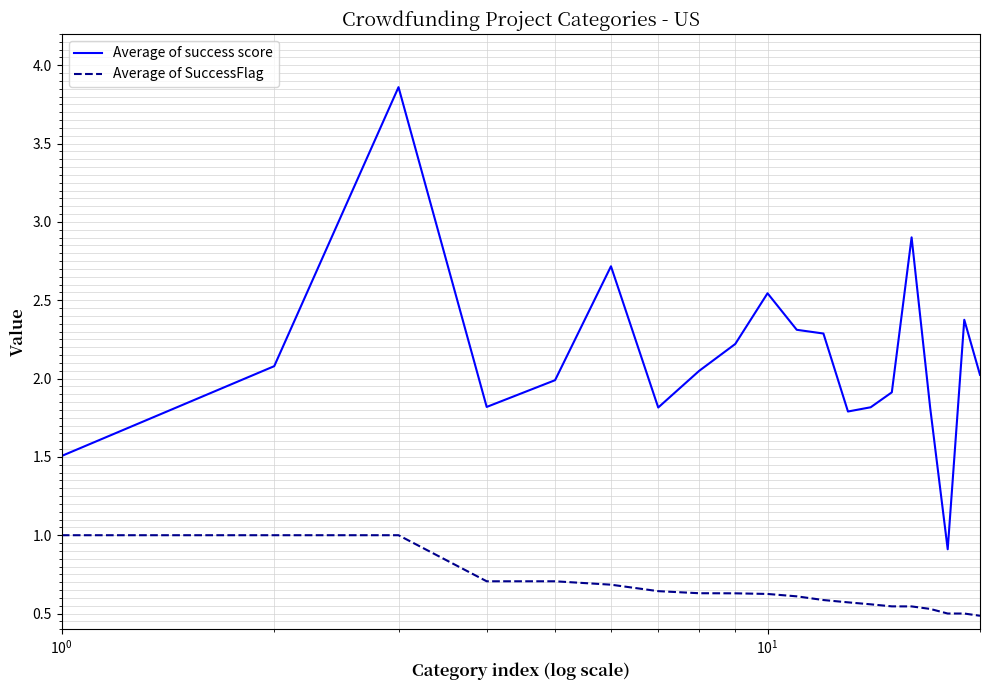

Which series has the largest total across all categories?

Average of success score